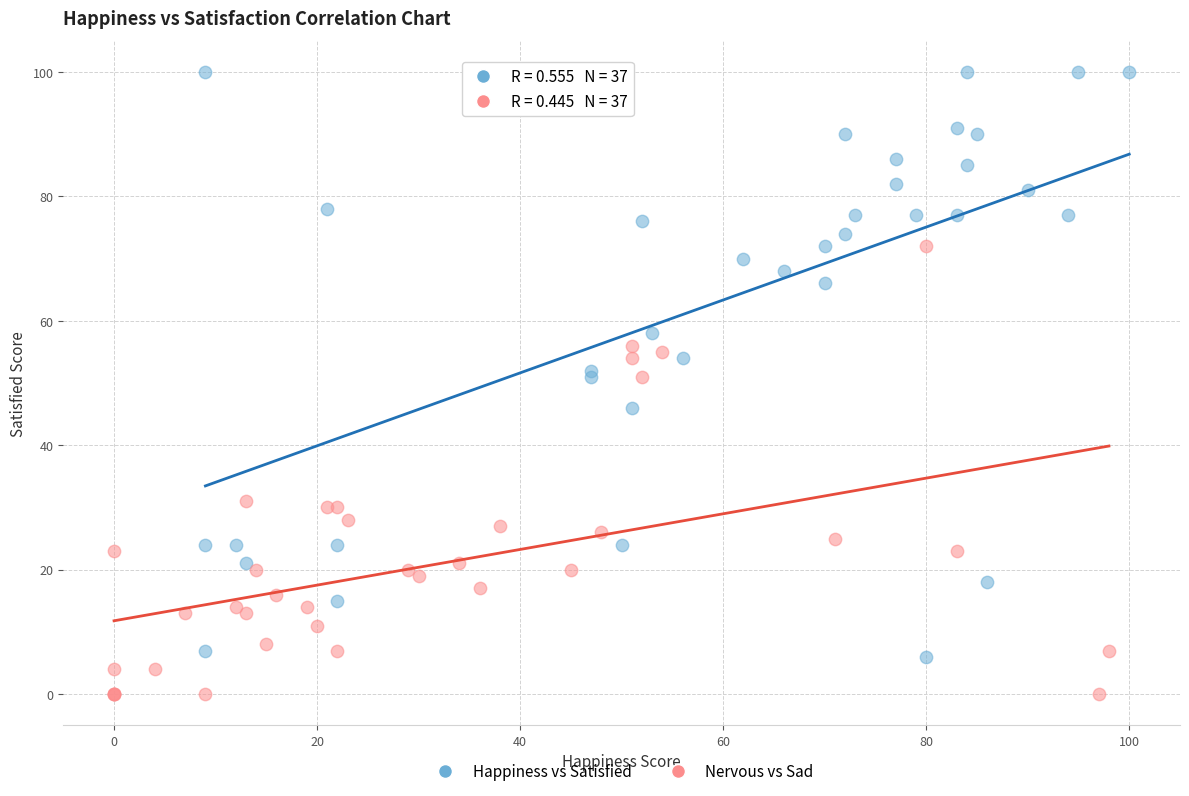

Which series reaches the maximum Y coordinate?

Happiness vs Satisfied